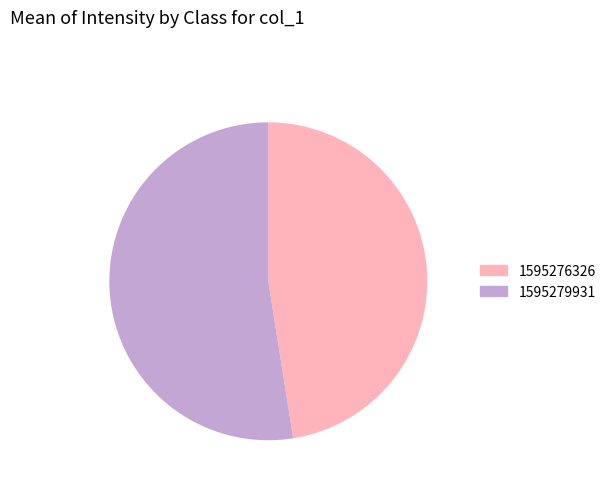

Does 1595279931 represent more than half of the total?

Yes